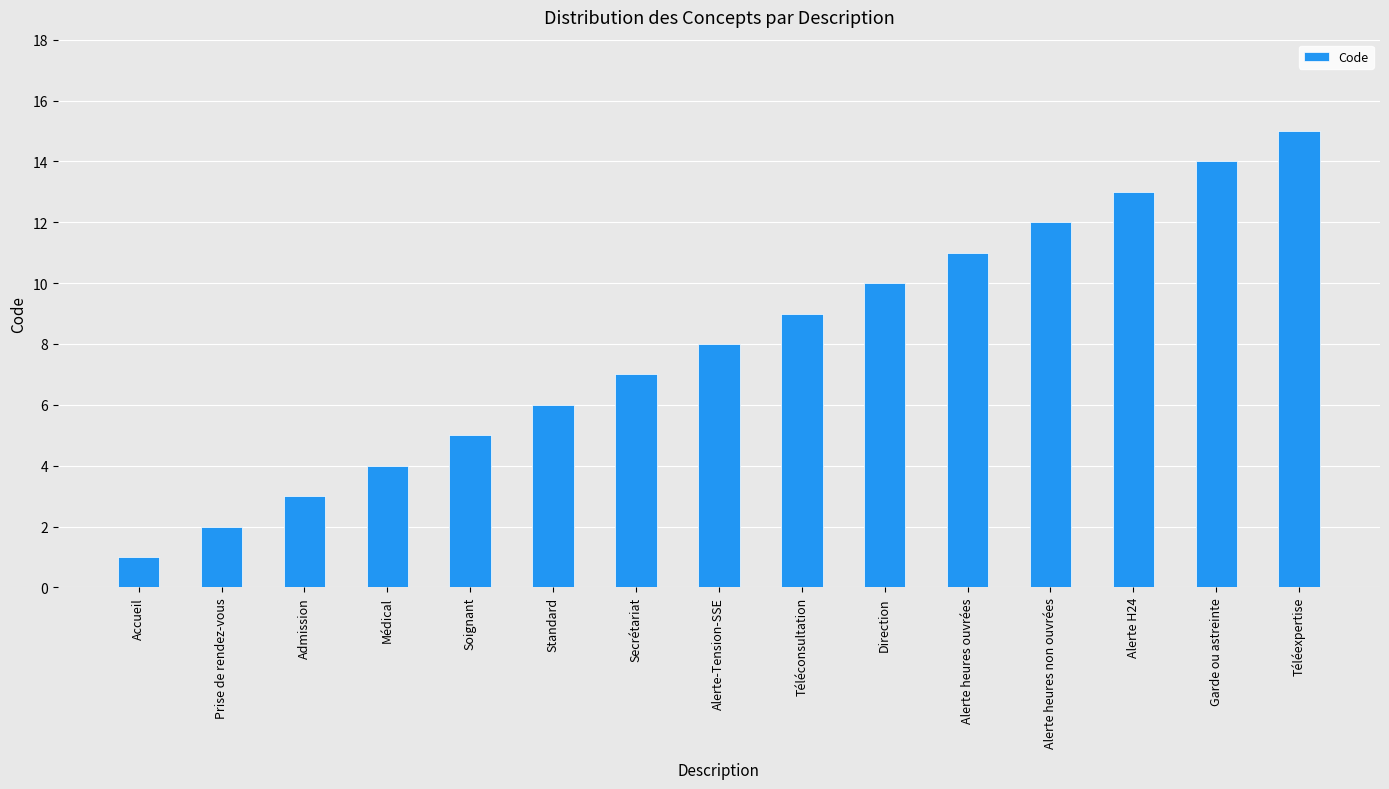

Reading left to right, transcribe all the data shown in this chart.

1	2	3	4	5	6	7	8	9	10	11	12	13	14	15